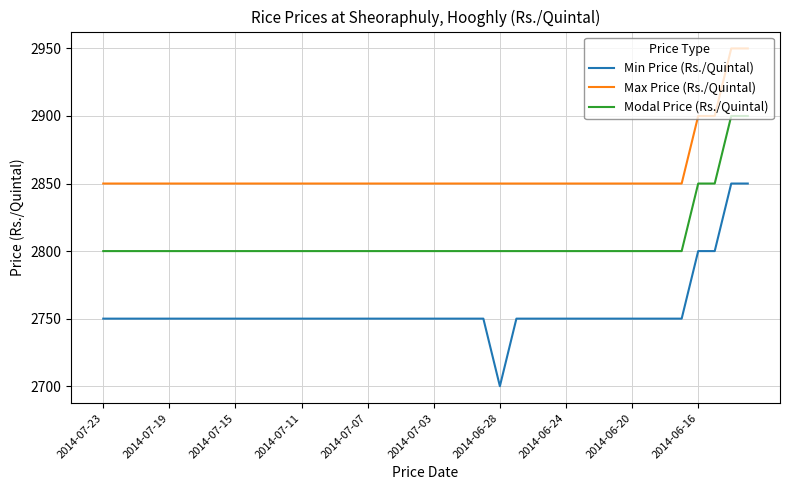

What is the difference between the maximum and minimum values in the Max Price (Rs./Quintal) series?

100